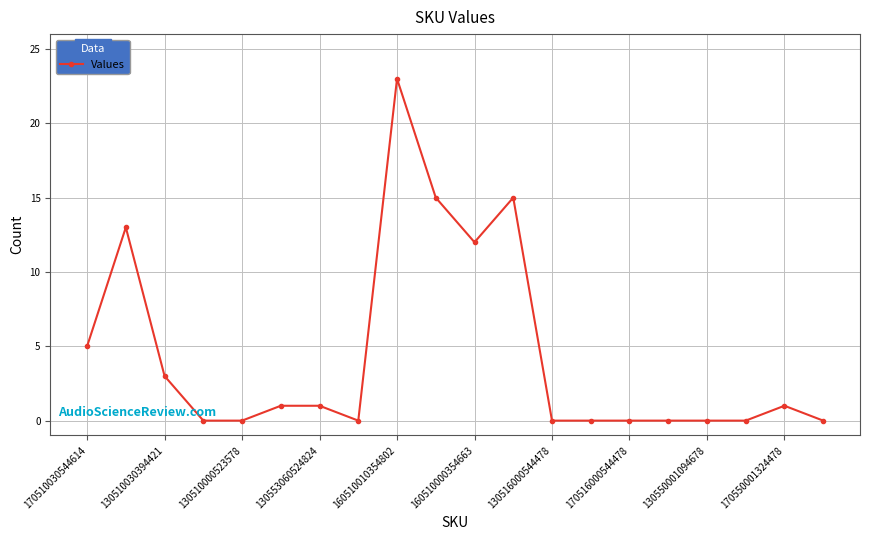

What is the difference between the maximum and minimum values?

23